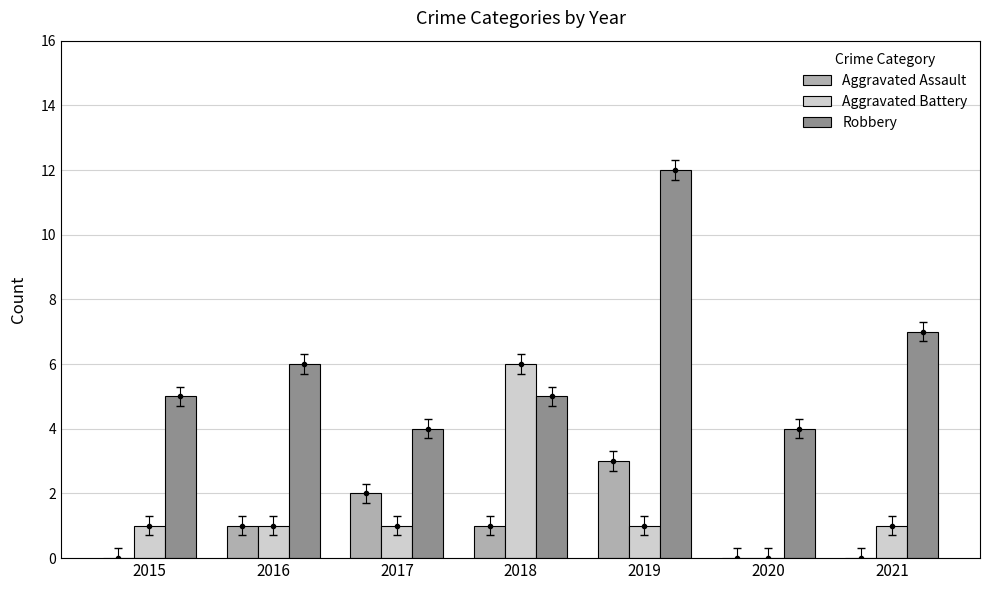

Which series changed the most between 2017 and 2019?

Robbery